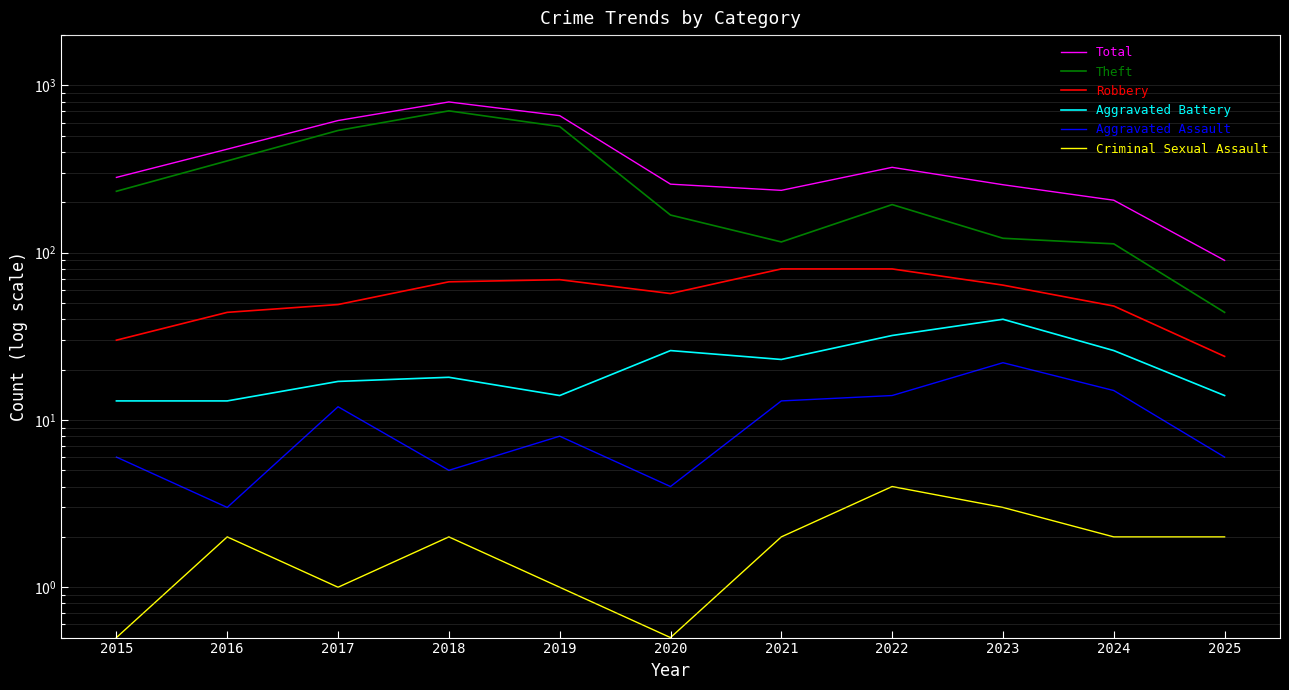

Which category has the highest value in the Criminal Sexual Assault series?

2022